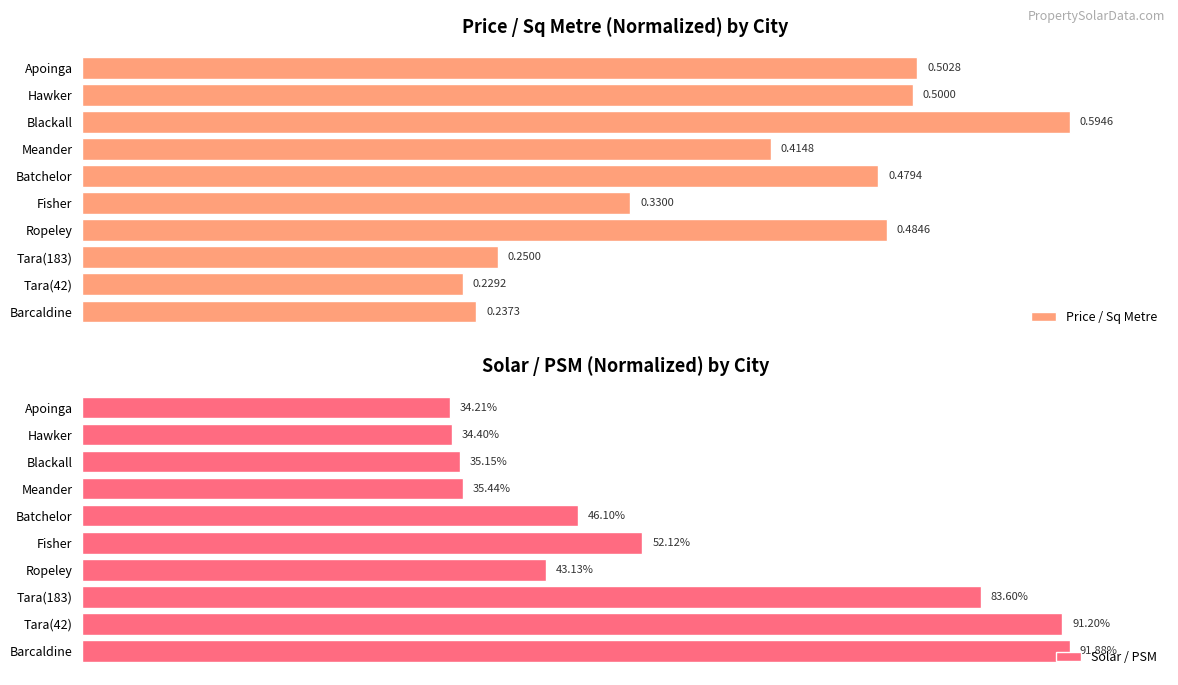

How many groups of bars are there?

10